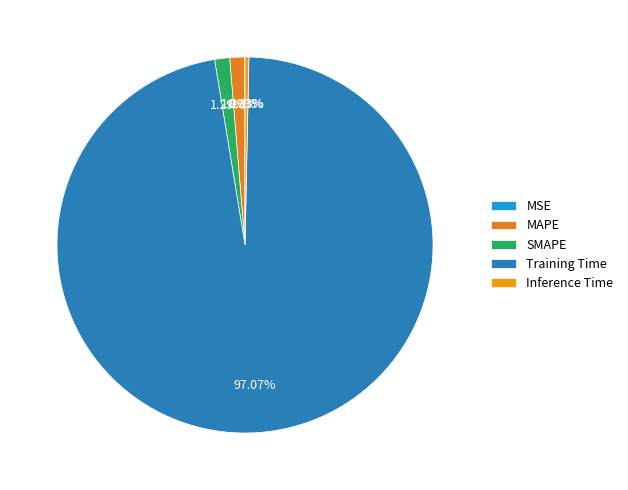

To the nearest percent, what is the average slice percentage?

20%